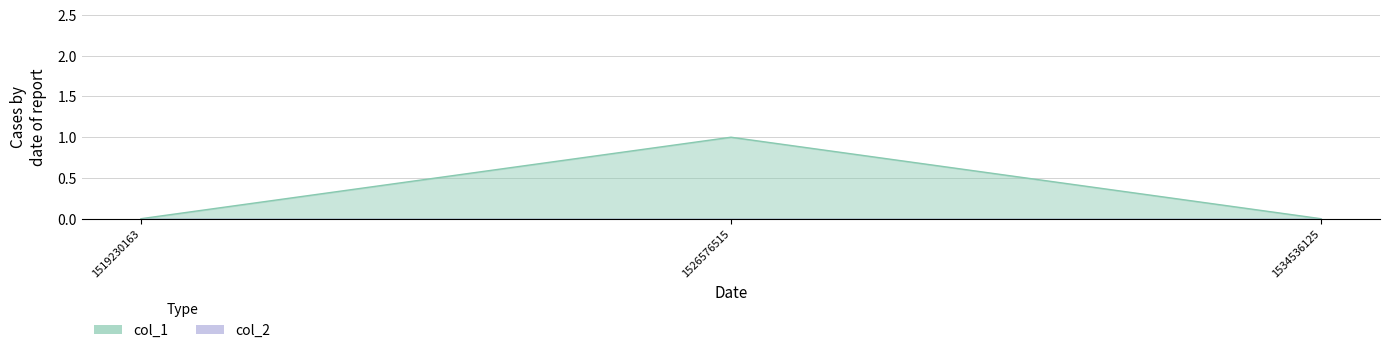

List the labels in order of value, largest first.

1526576515, 1519230163, 1534536125